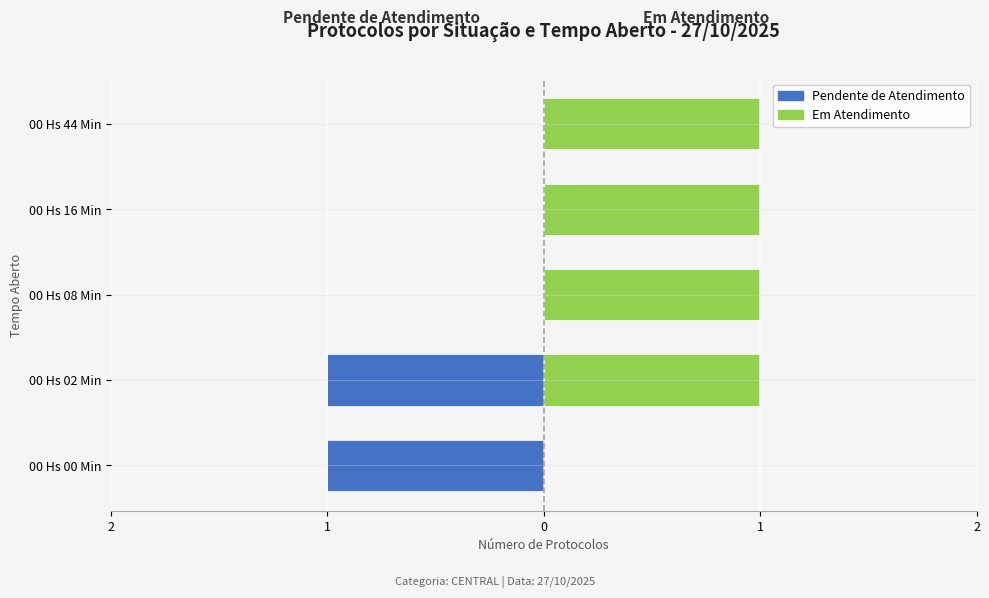

How many values in Pendente de Atendimento are below zero?

2